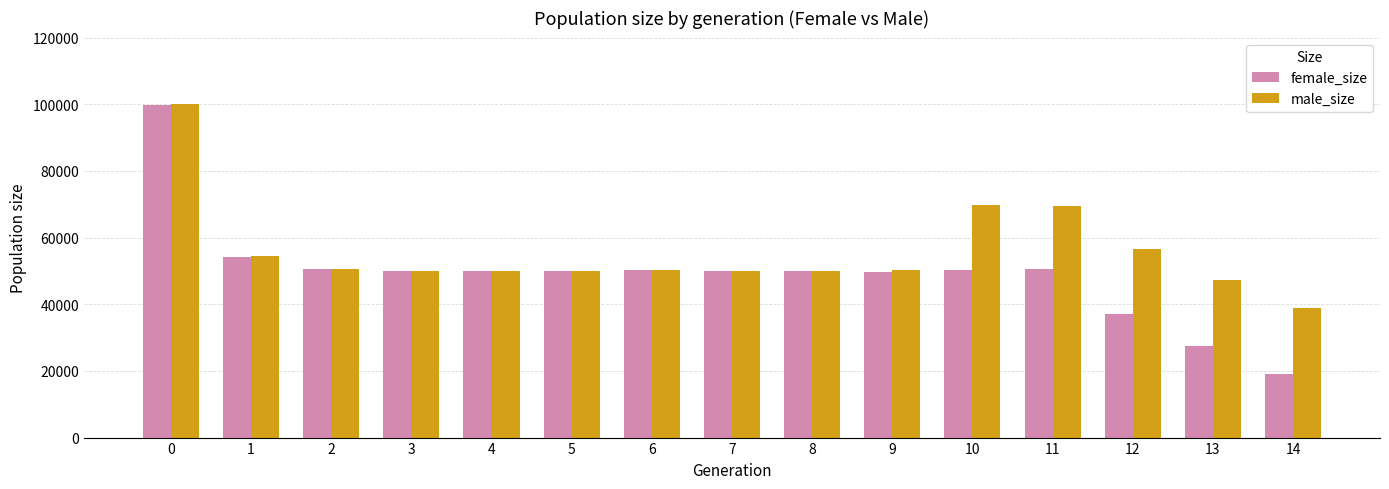

How many groups of bars are there?

15